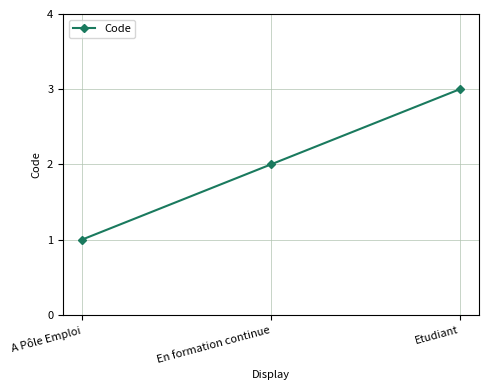

Reading left to right, what are all the values shown in this chart?

A Pôle Emploi=1	En formation continue=2	Etudiant=3